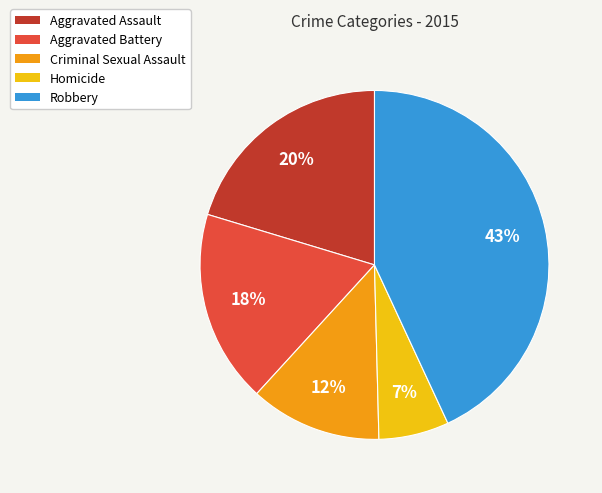

Count the number of slices in the pie.

5